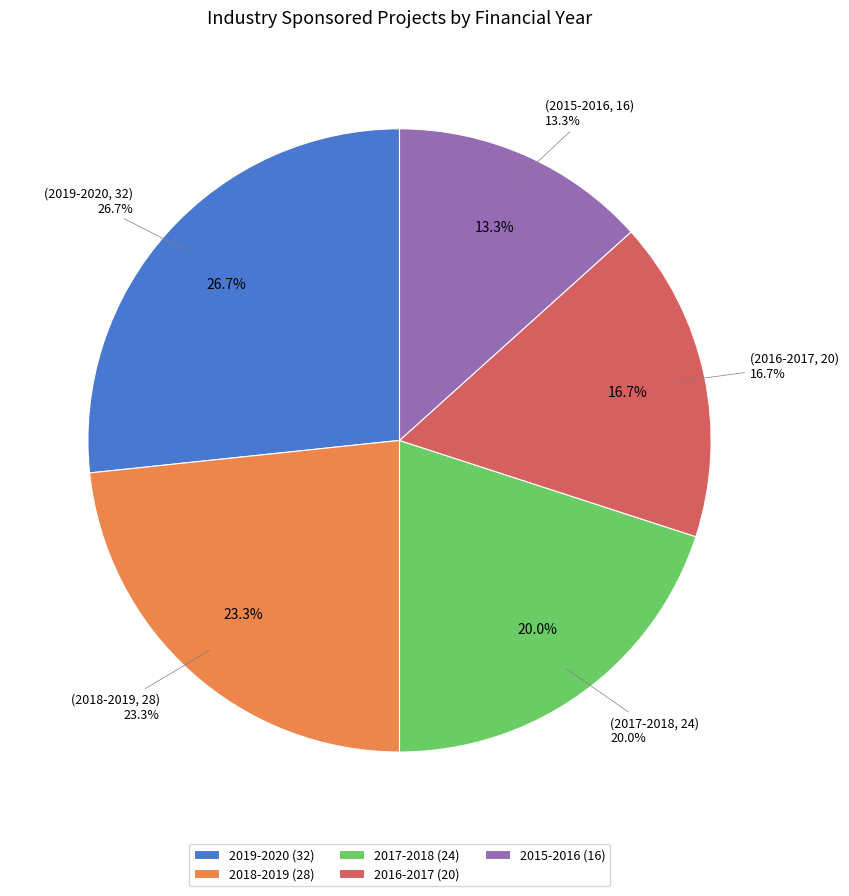

To the nearest percent, what is the combined percentage of 2019-2020 and 2016-2017?

43%